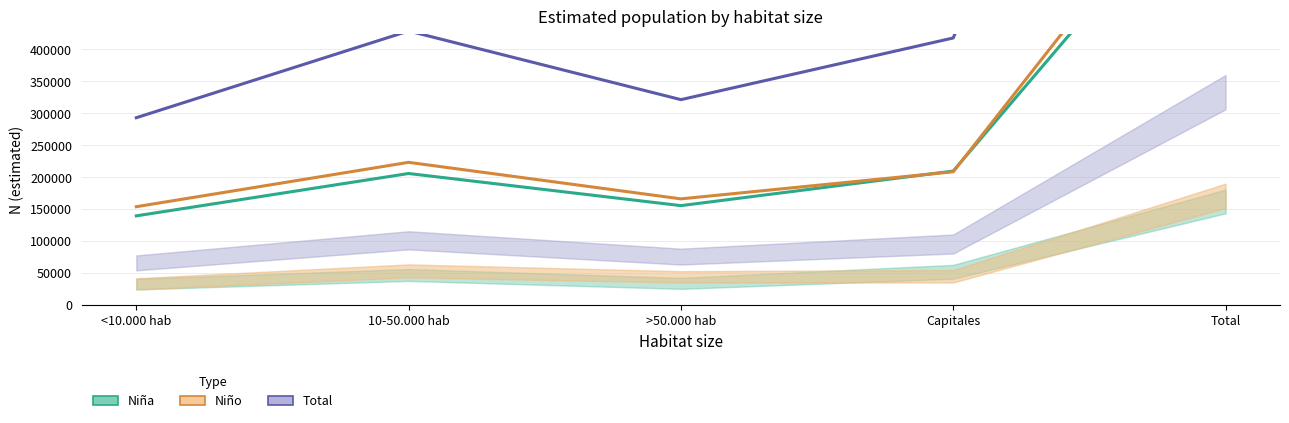

Reading left to right, what are all the values shown in this chart?

Total N estimada: <10.000 hab=293040	10-50.000 hab=428845	>50.000 hab=321343	Capitales=417933	Total=1461162
Niña N estimada: <10.000 hab=139357	10-50.000 hab=205683	>50.000 hab=155376	Capitales=209537	Total=709953
Niño N estimada: <10.000 hab=153683	10-50.000 hab=223162	>50.000 hab=165967	Capitales=208396	Total=751209